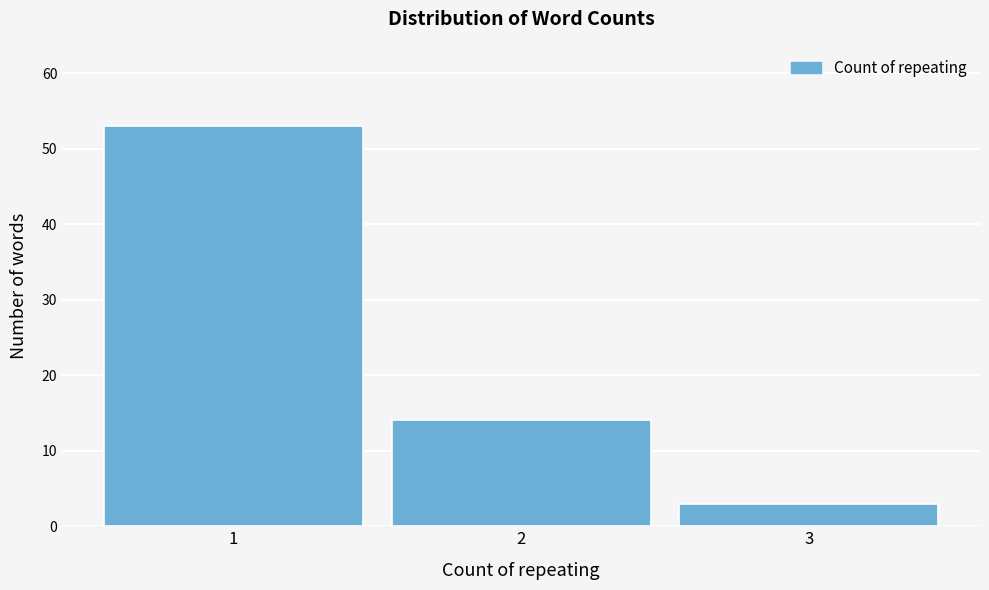

How tall is the bar that spans 1.5 to 2.5 on the x-axis? The values are not printed on the chart, so give them approximately, as read against the axis.

14